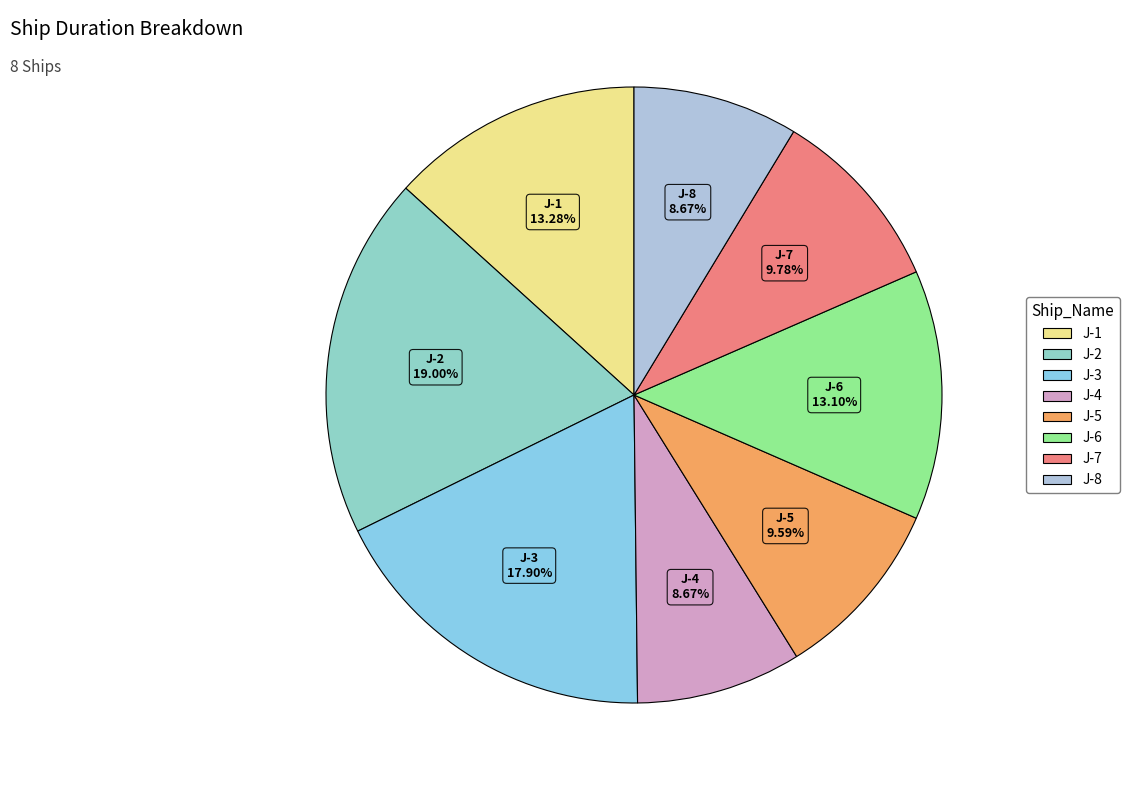

What is the ratio of the value at J-6 to the value at J-7?

1.3